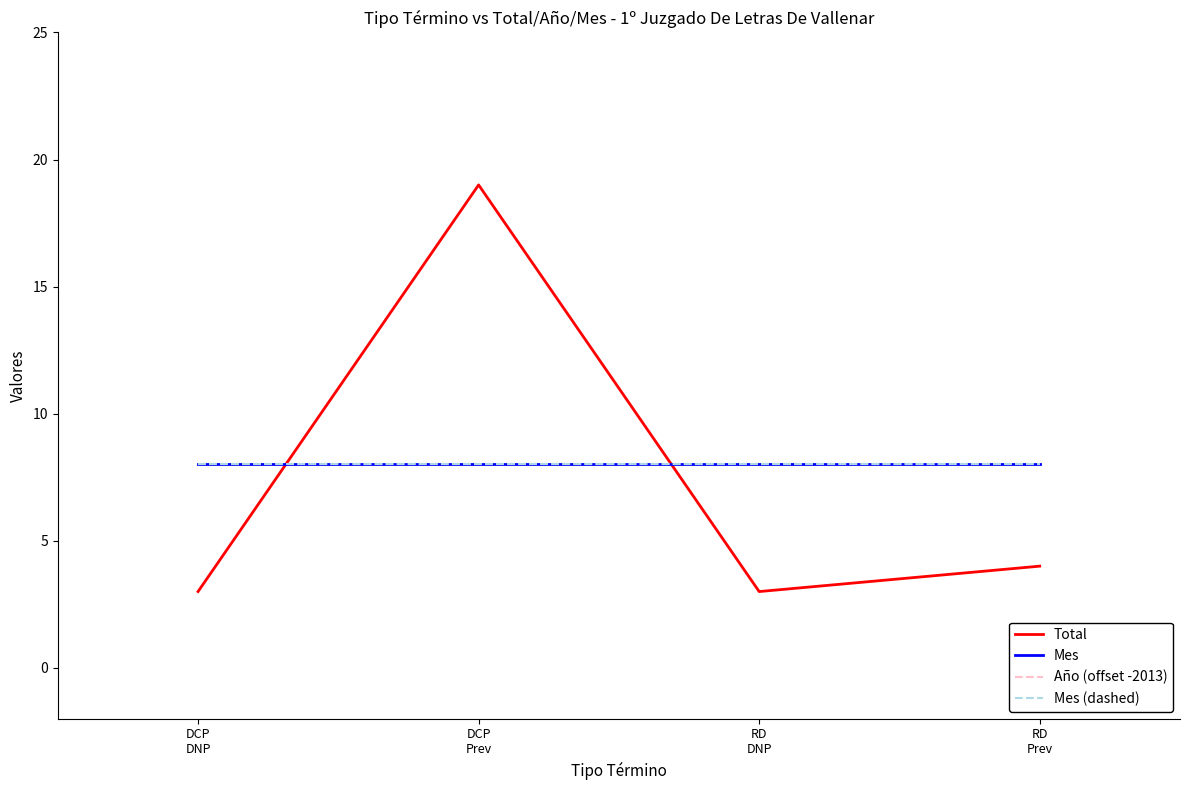

Does the chart have visible grid lines?

No